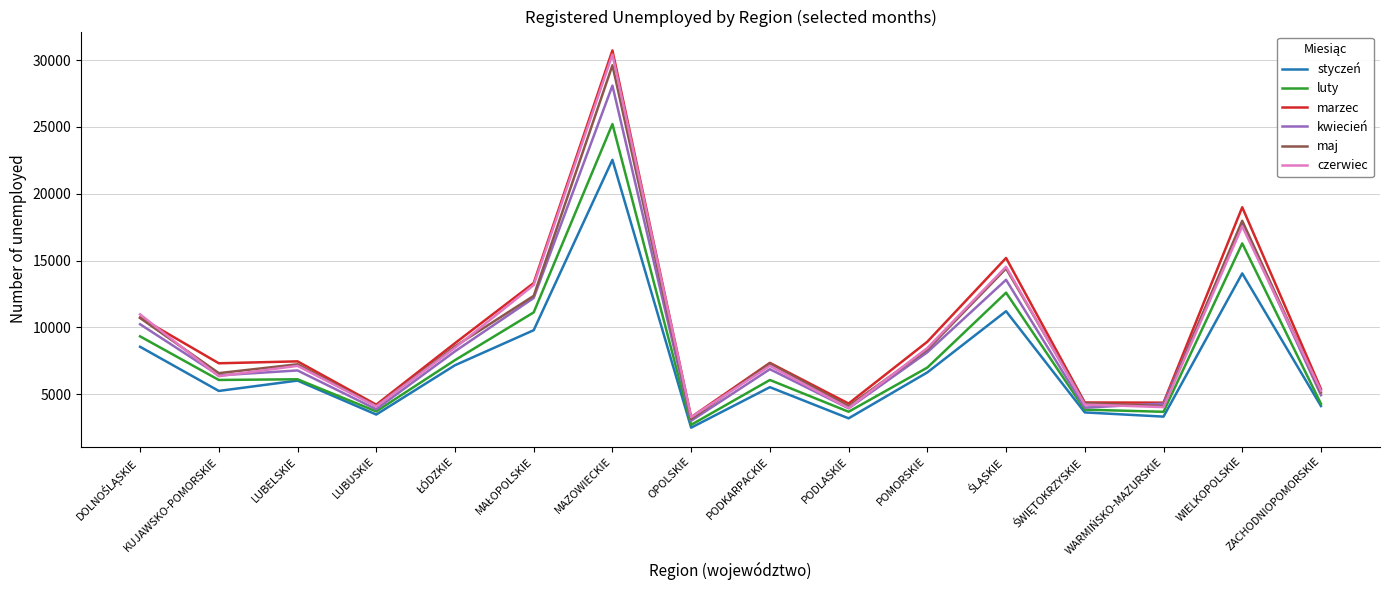

Is it true that styczeń equals 1602 at POMORSKIE?

False